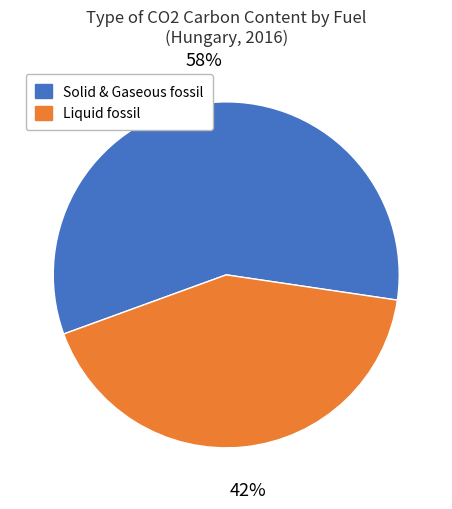

Count the number of slices in the pie.

2